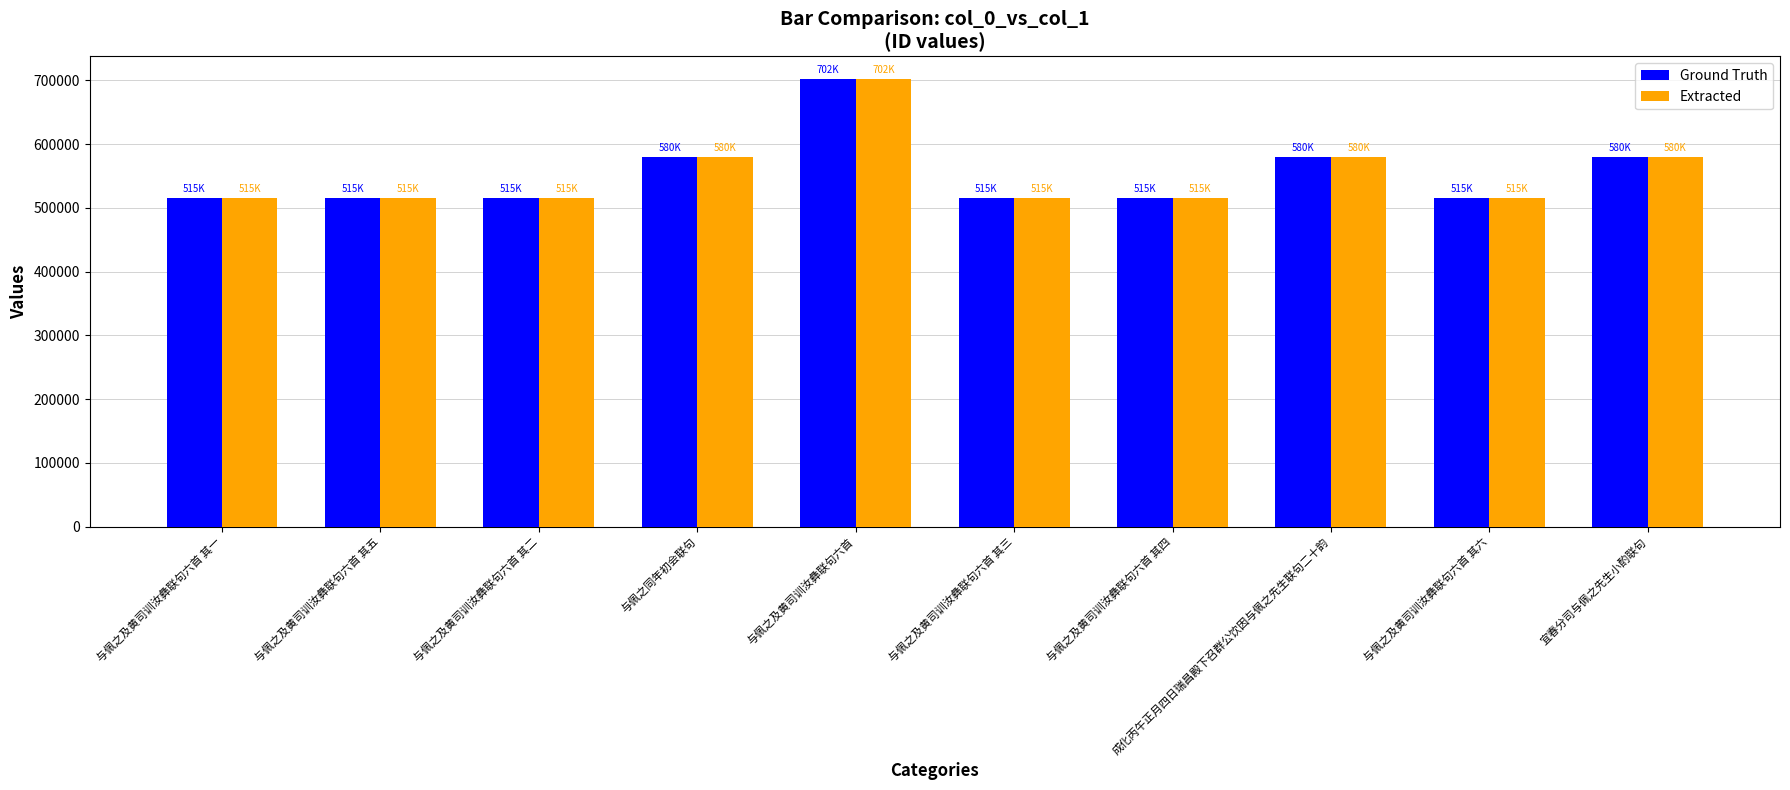

What is the sum of the Extracted values at 宜春分司与佩之先生小酌联句 and 成化丙午正月四日瑞昌殿下召群公饮因与佩之先生联句二十韵?

1160401